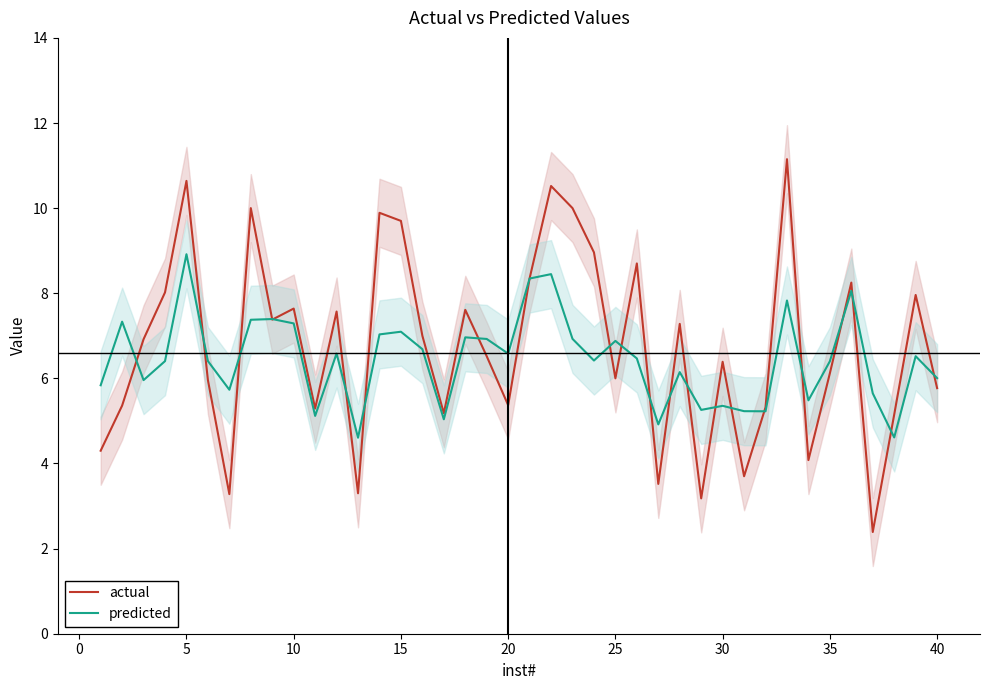

How many lines are shown in the chart?

2